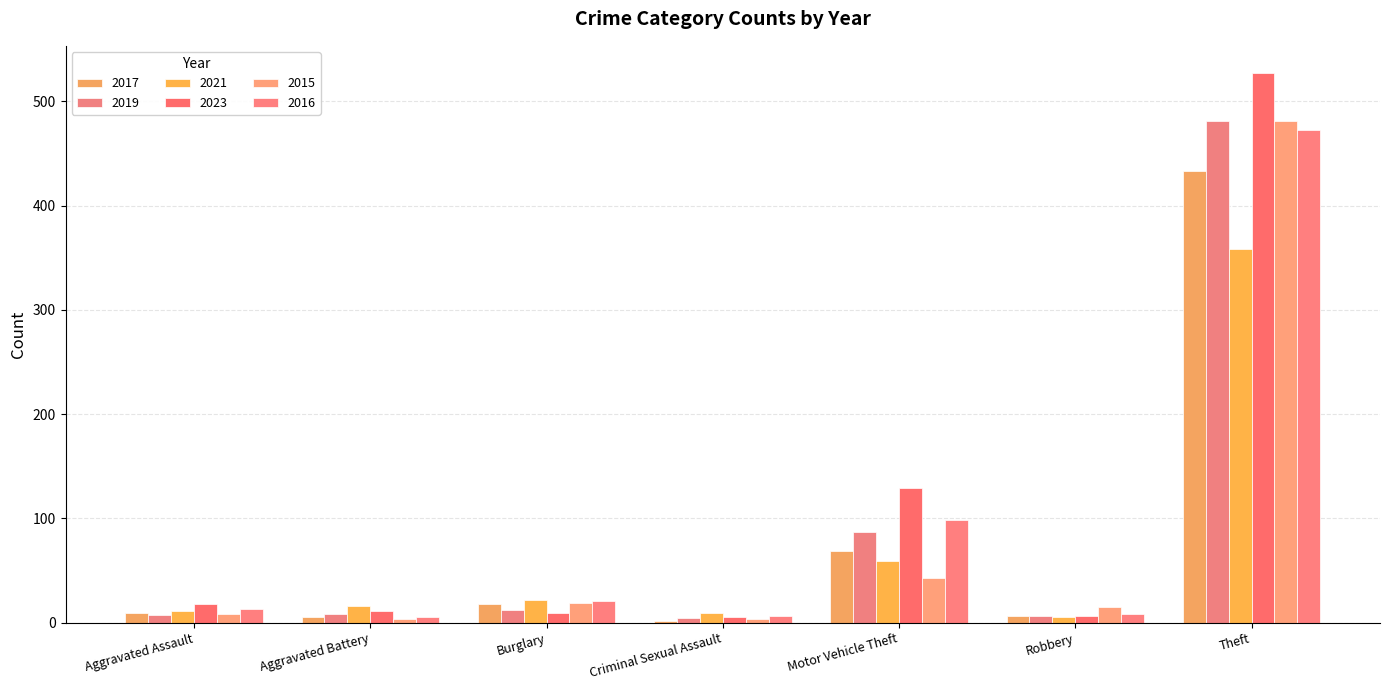

What is the total value across all series at Criminal Sexual Assault?

29